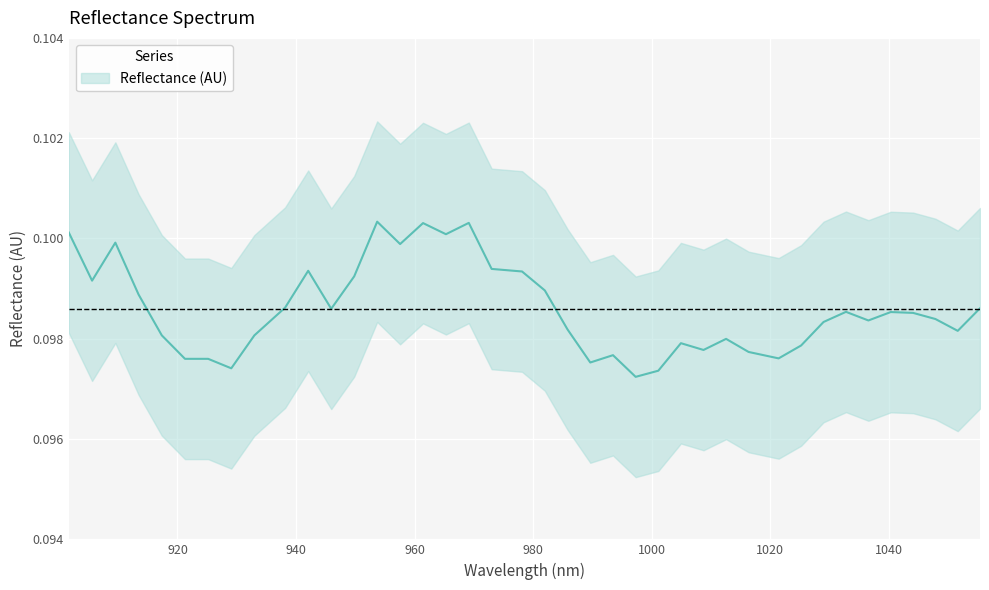

Which category has the lowest value across all series?

997.293207